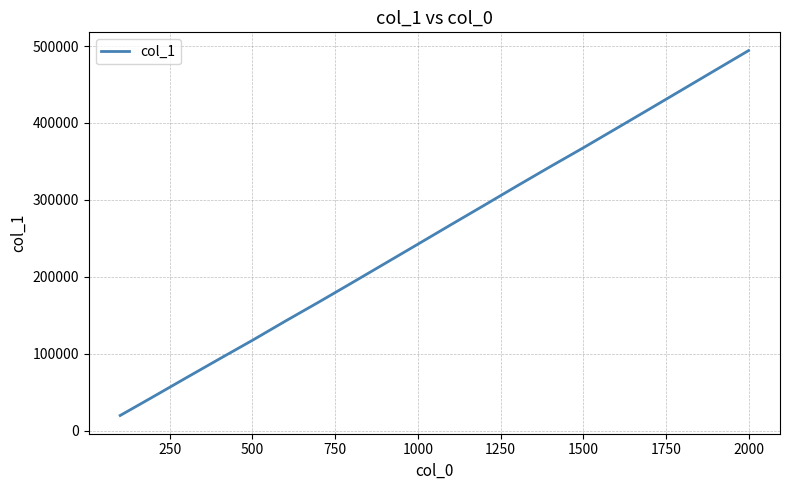

What is the difference between the maximum and minimum values?

474528